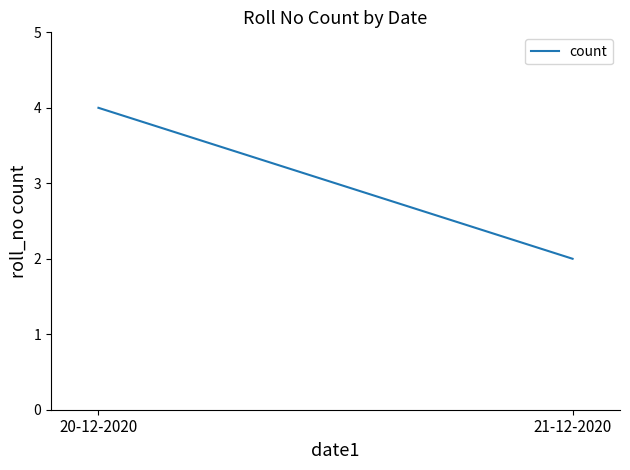

What is the value of the 1st point from the left?

4